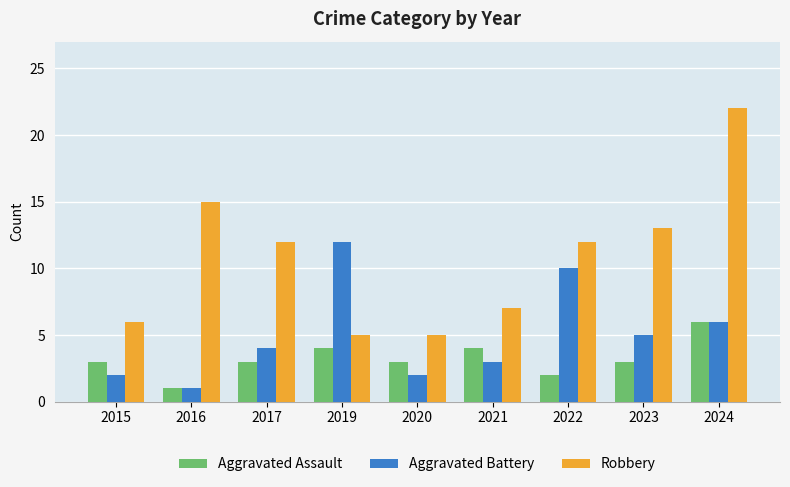

What is the difference between the maximum and minimum values in the Aggravated Battery series?

11